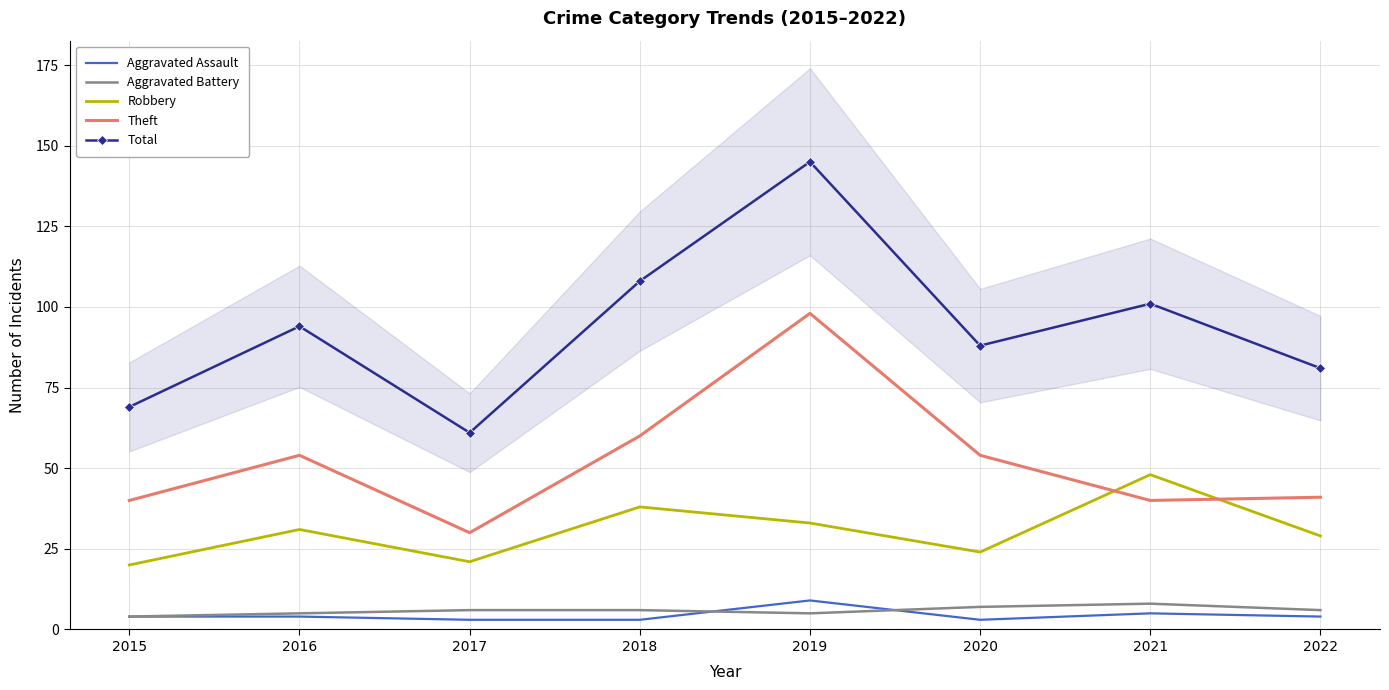

What is the total value across all series at 2015?

137